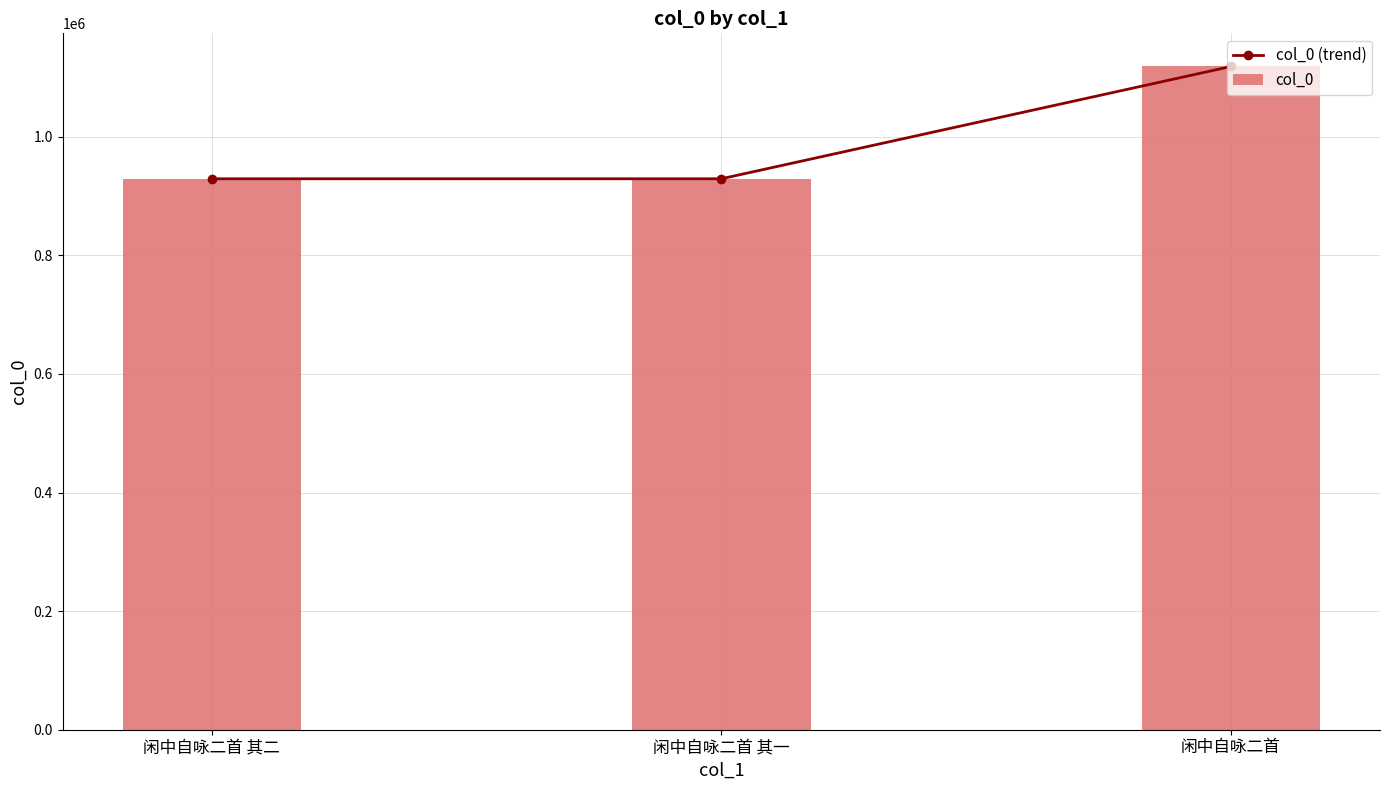

What is the average value of the col_0 series?

992197